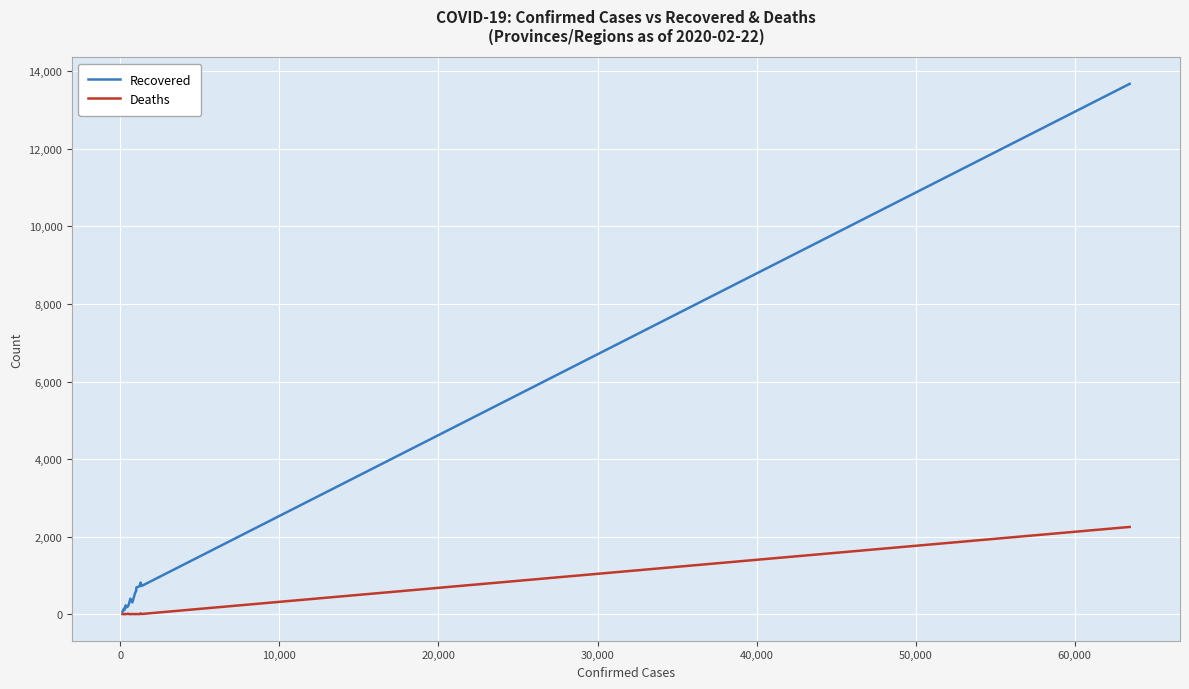

Which series has the largest total across all categories?

Recovered